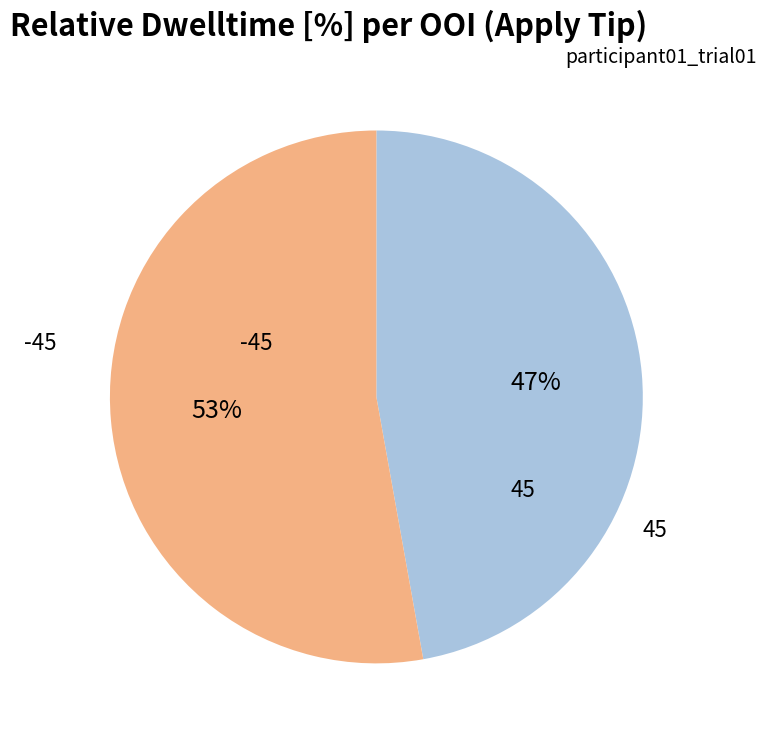

To the nearest percent, what is the difference between the largest and smallest slice percentages?

6%